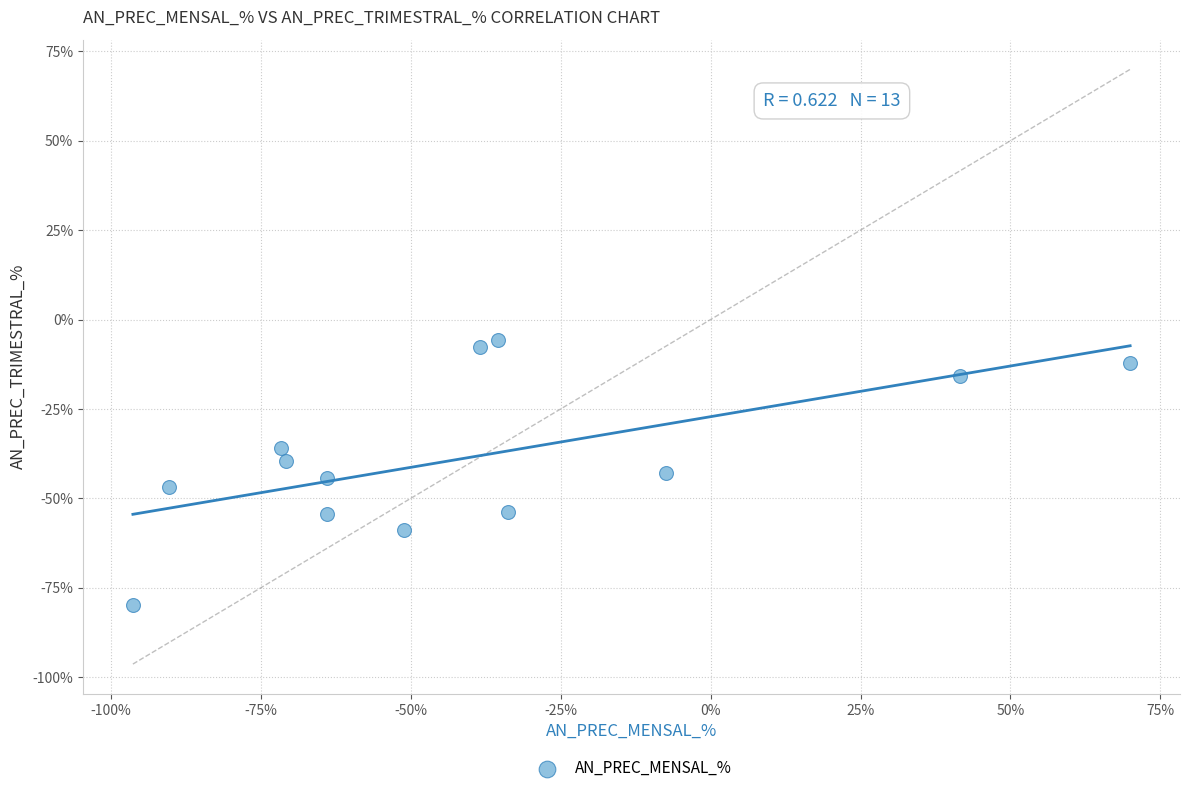

What is the range of Y values (max minus min)?

74.0